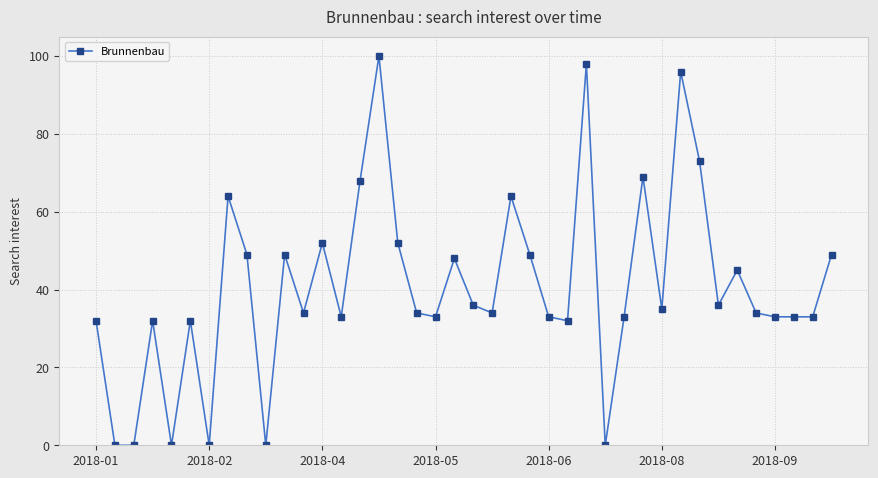

What is the sum of all values?

1627